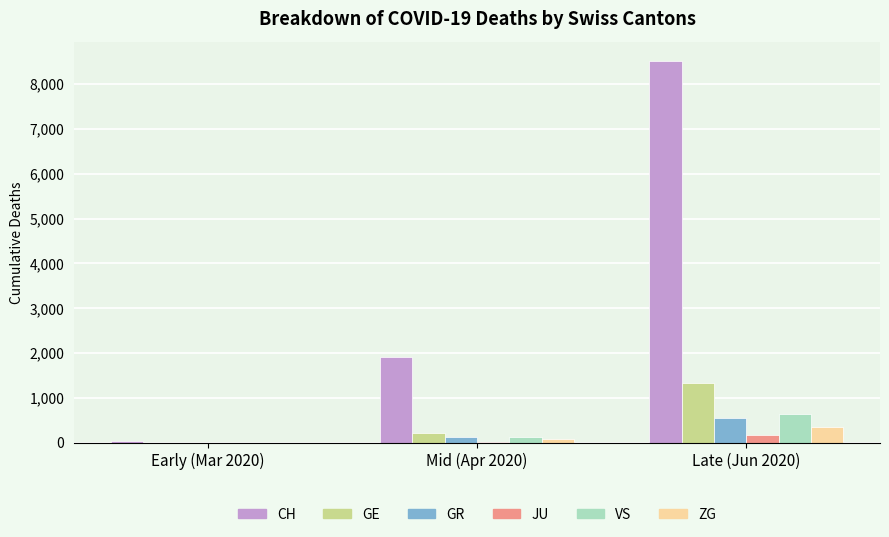

At which category is the sum across all series the highest?

Late (Jun 2020)